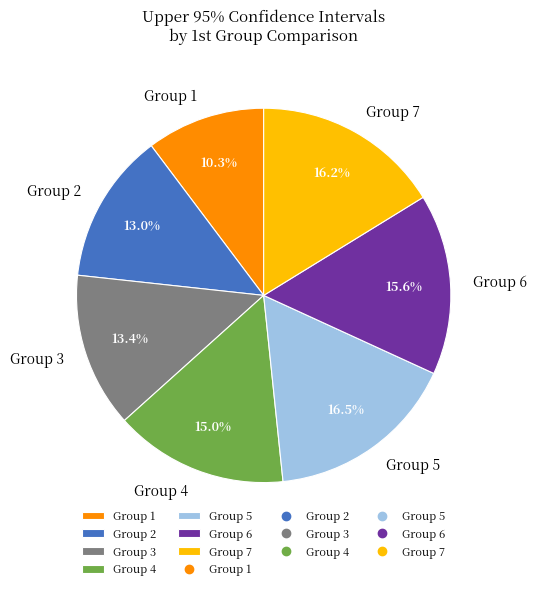

To the nearest percent, what is the combined percentage of Group 1 and Group 6?

26%